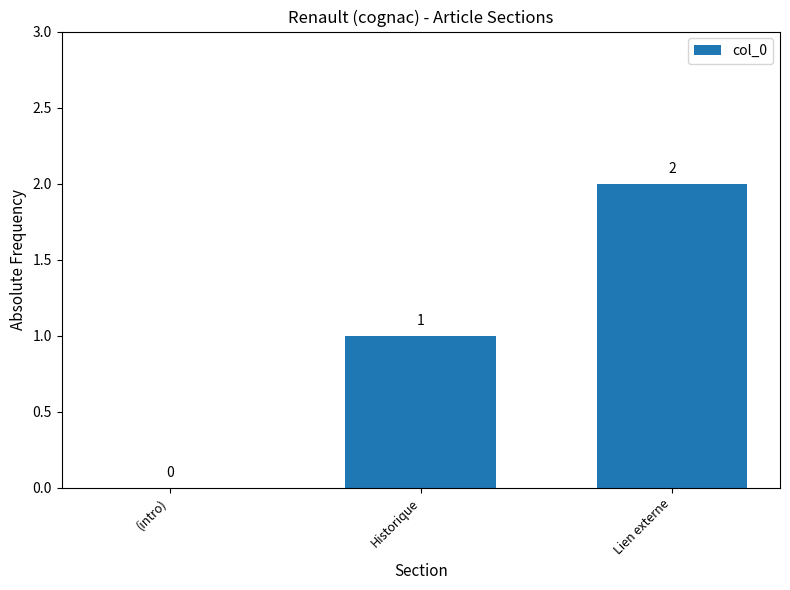

Approximately how many times larger is the value at Lien externe compared to Historique?

2.0